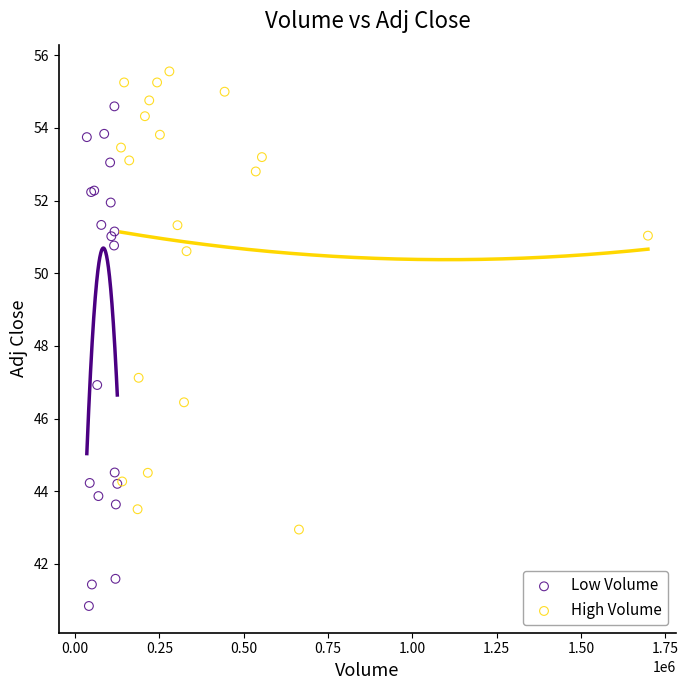

What are all the series names shown in the legend?

Low Volume, High Volume